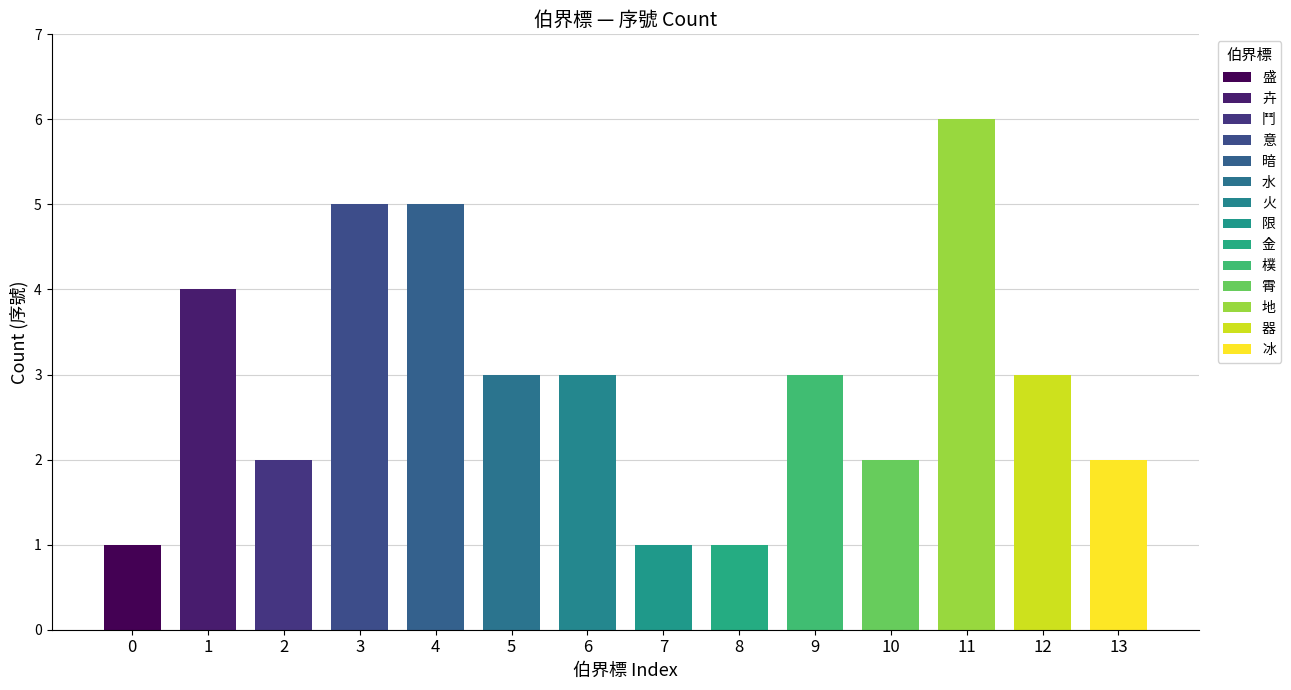

What position from the left is 卉?

2